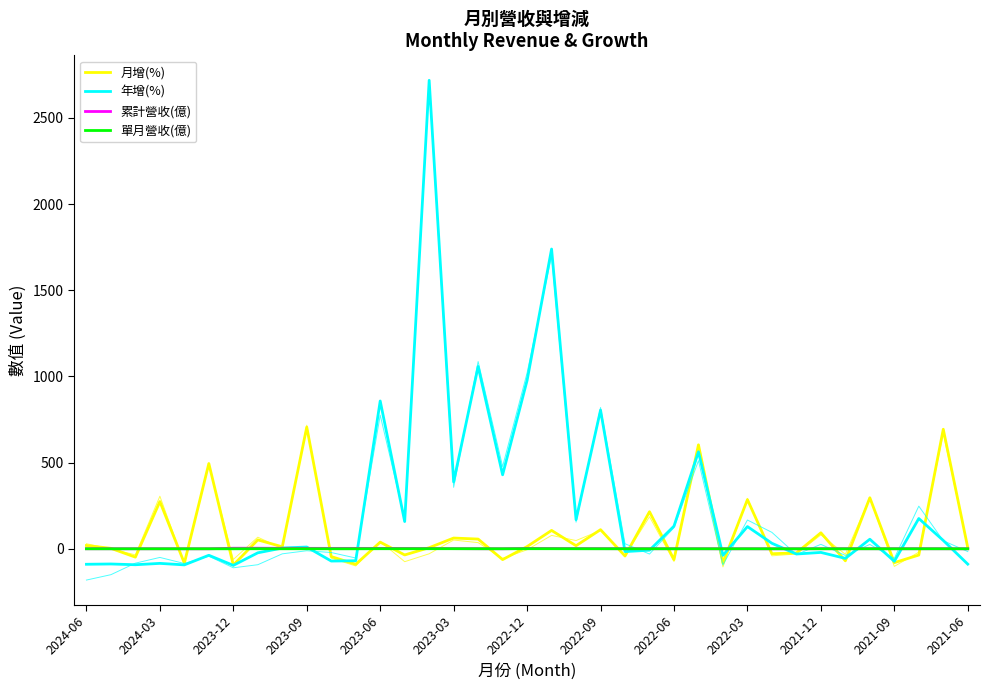

Rank the series at 19 from highest to lowest value.

年增(%), 月增(%), 累計營收(億), 單月營收(億)